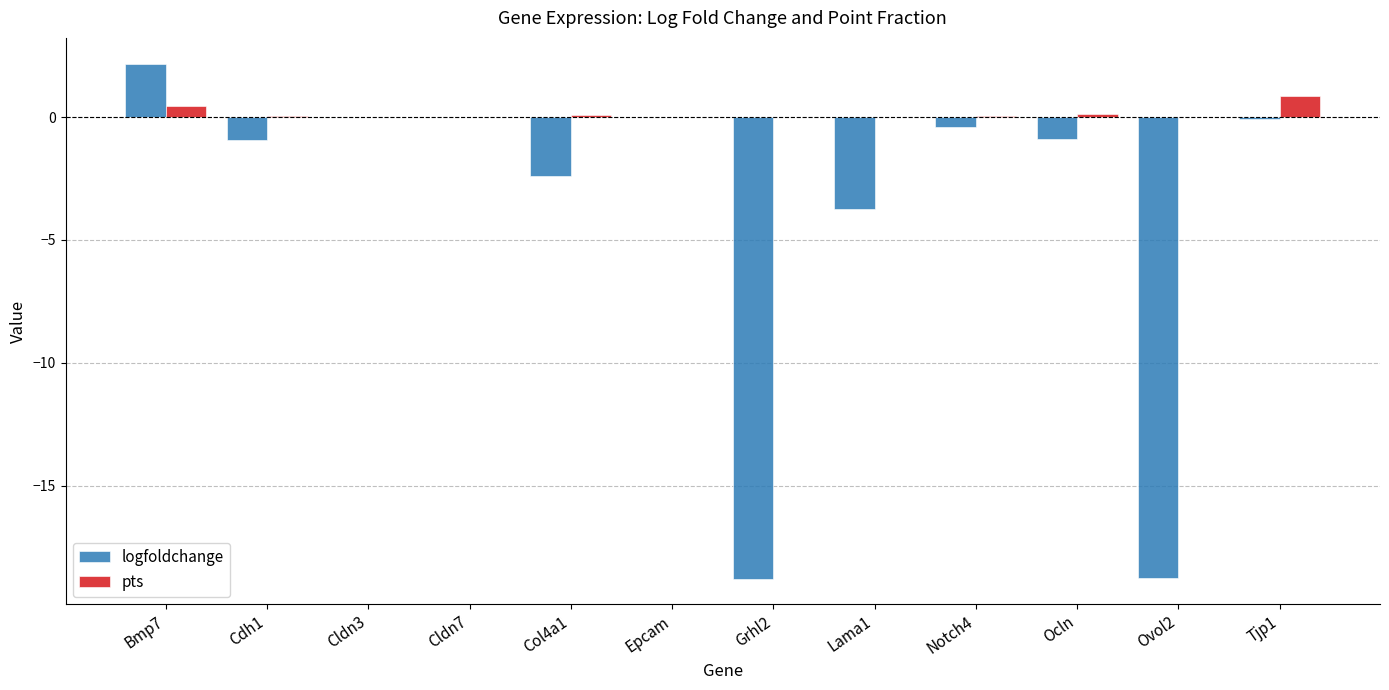

What are all the series names shown in the legend?

logfoldchange, pts